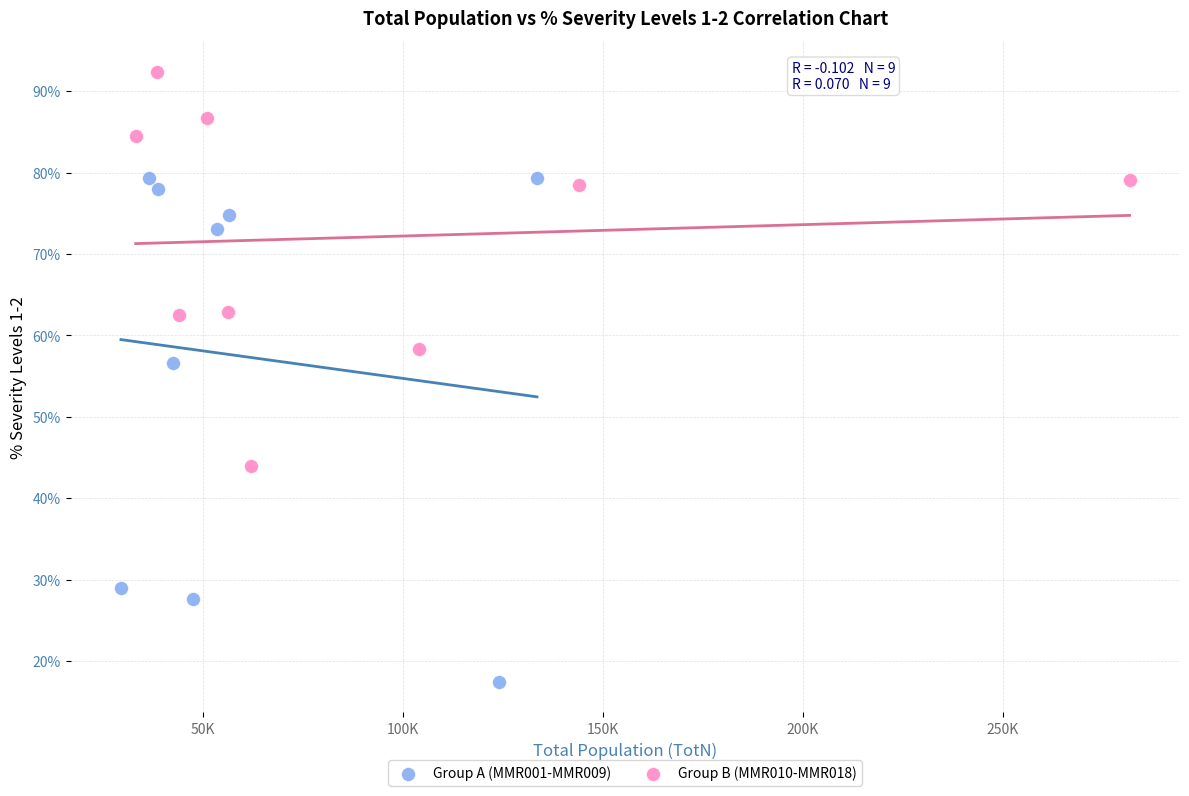

Which series reaches the minimum Y coordinate?

Group A (MMR001-MMR009)